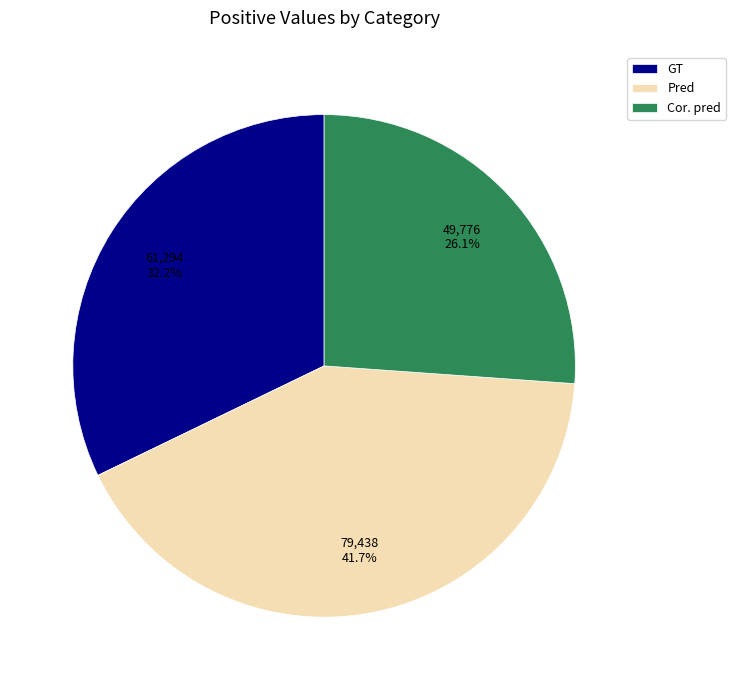

To the nearest percent, what portion does Pred represent?

42%